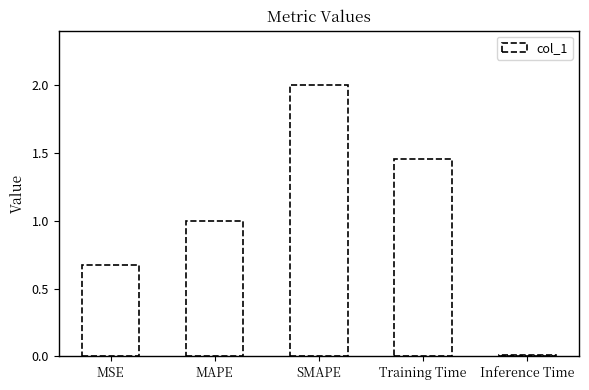

Rank the categories by value from highest to lowest.

SMAPE, Training Time, MAPE, MSE, Inference Time